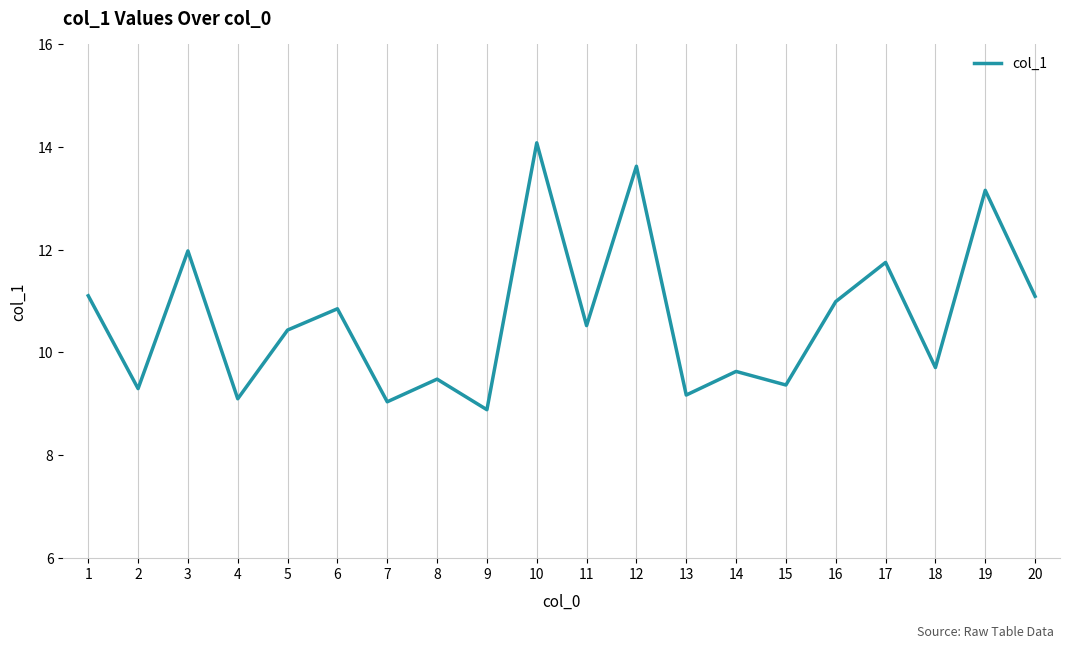

Does the chart have visible grid lines?

Yes